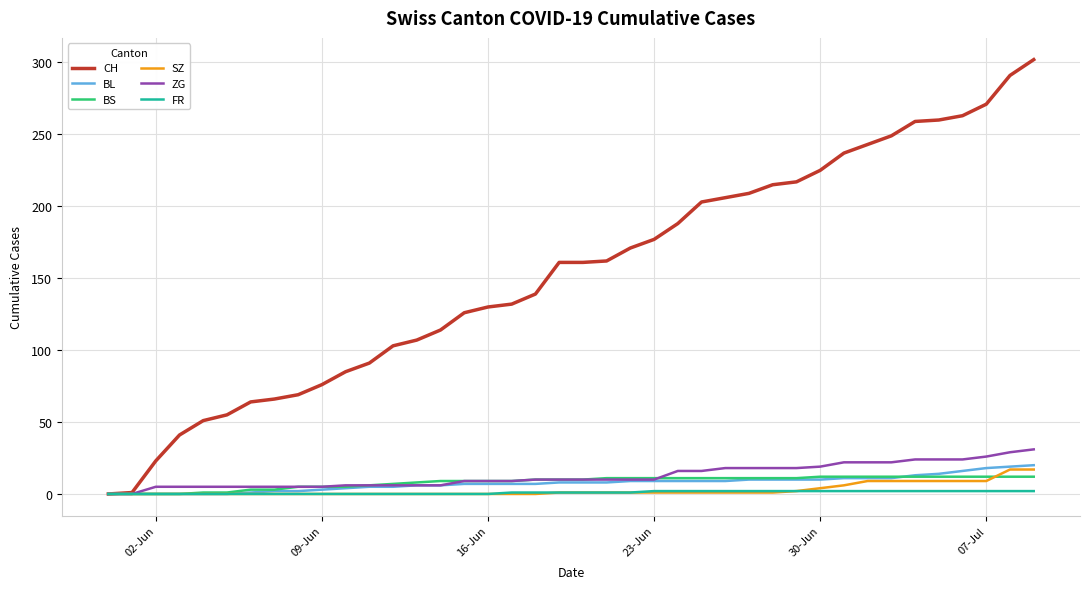

Which series has the largest range (max minus min)?

CH